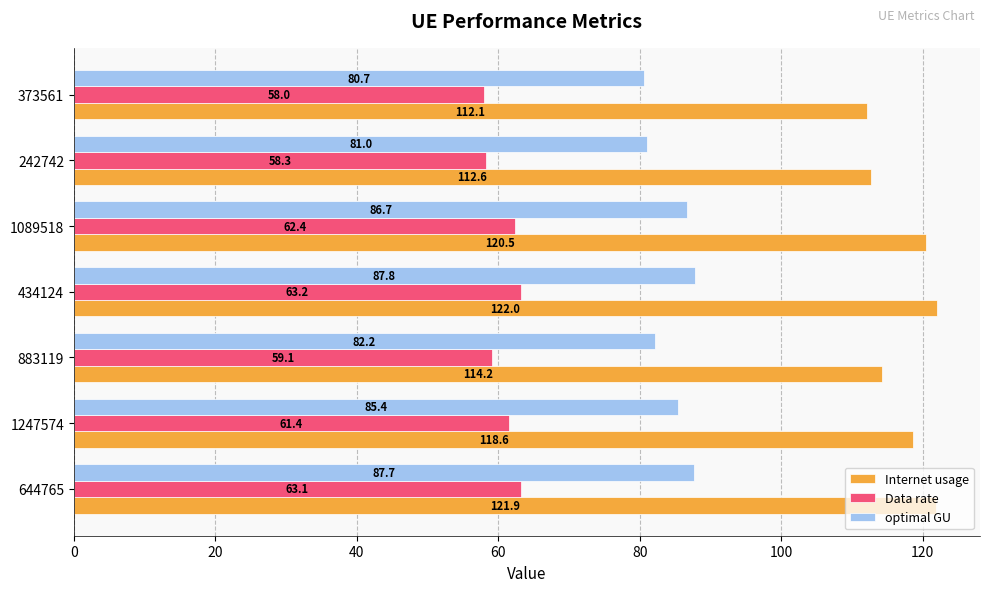

Which series has the largest total across all categories?

Internet usage